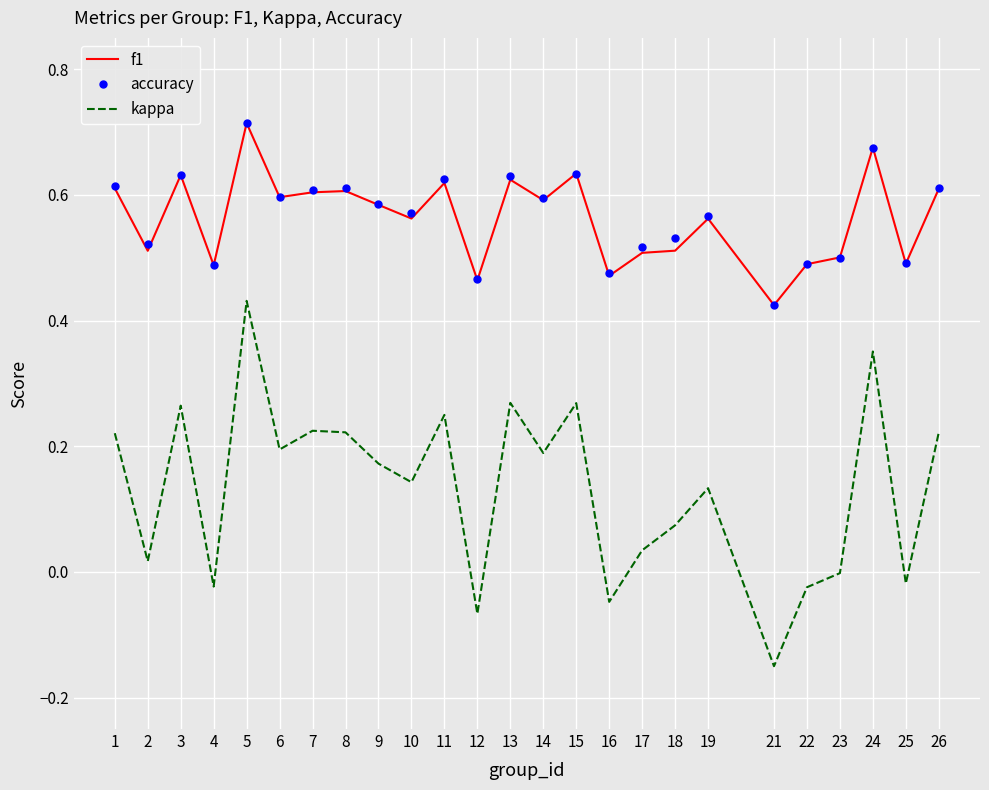

Is the value of accuracy at 6 greater than the value of kappa at 26?

Yes